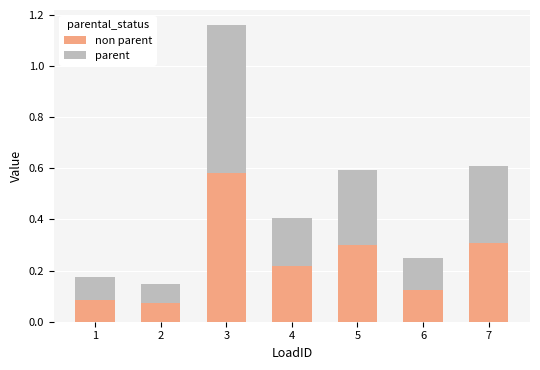

How many bars are there in total?

7